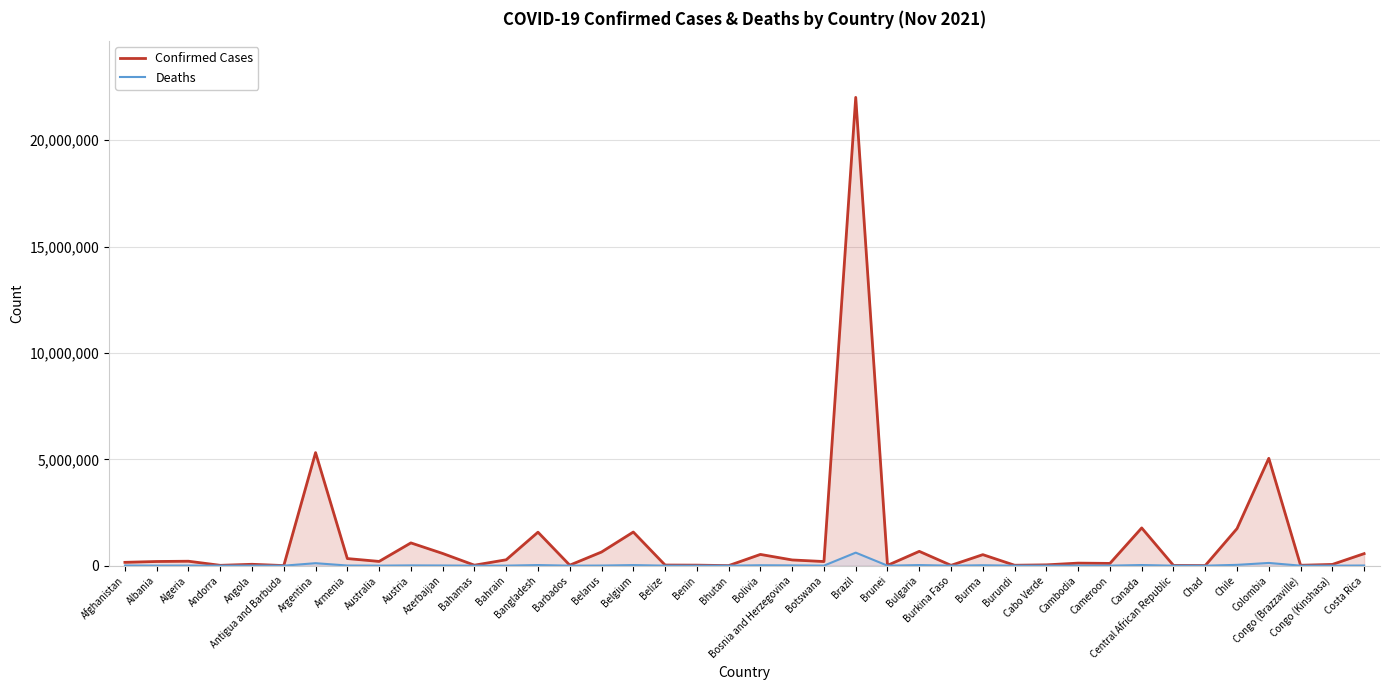

What is the label of the 30th point from the left?

Cabo Verde